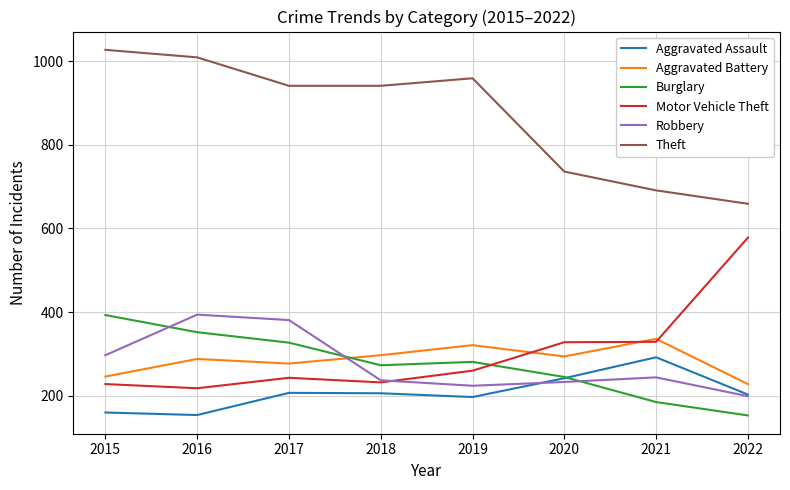

True or false: Aggravated Battery and Aggravated Assault intersect in this chart.

False